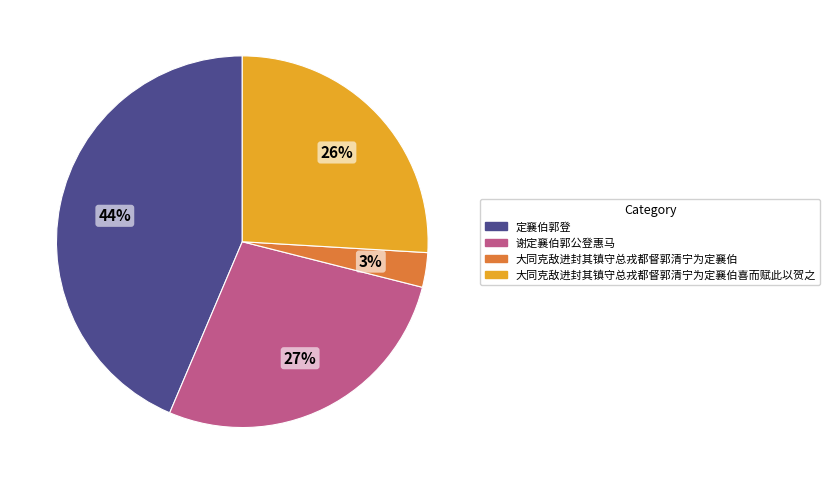

Does any single category account for the majority?

No